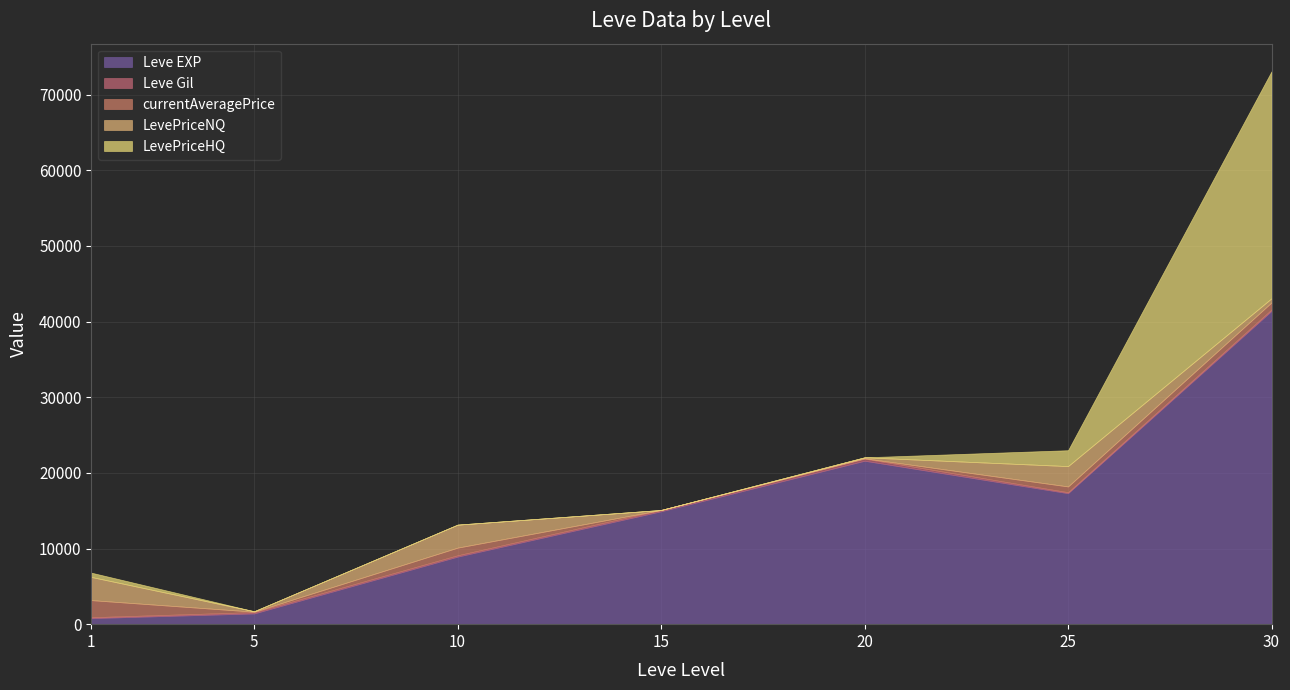

How many categories are shown in the chart?

7